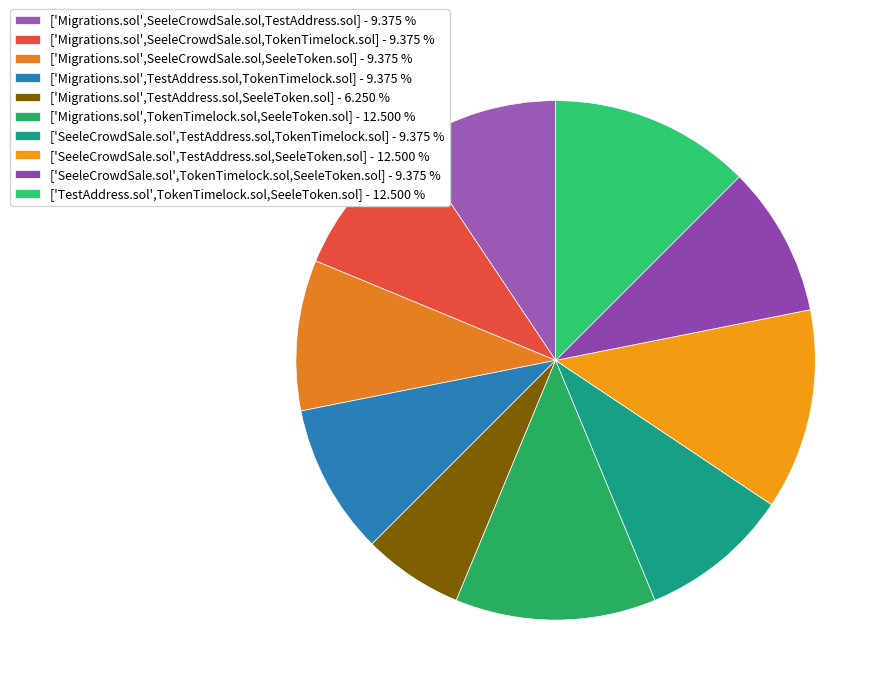

Is there a majority slice in this chart?

No